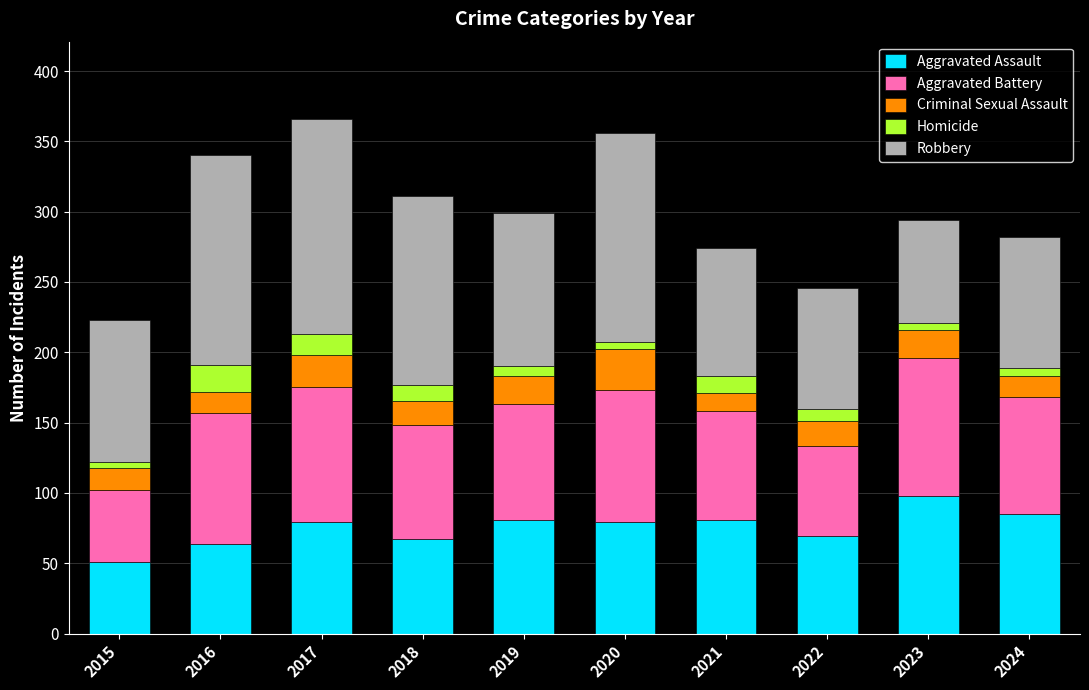

What is the maximum value for Aggravated Assault?

98